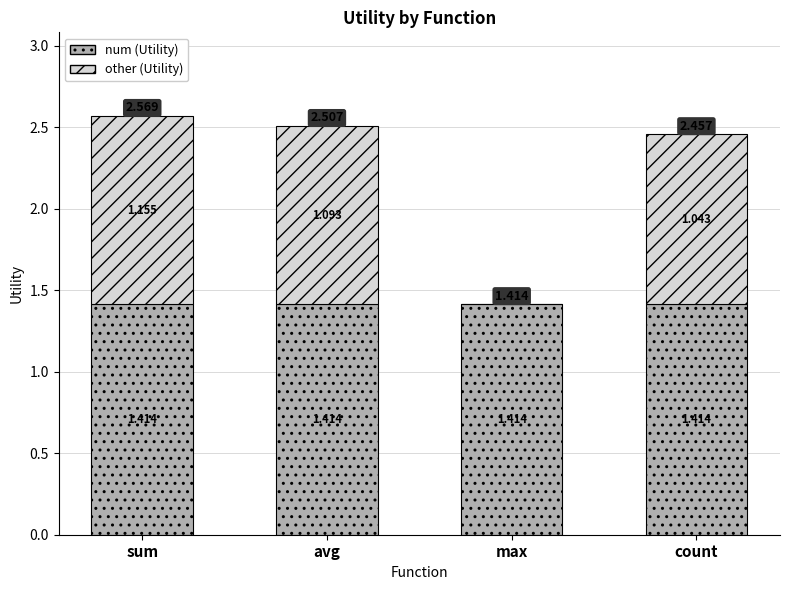

What is the difference between the other (Utility) values at count and sum?

0.1